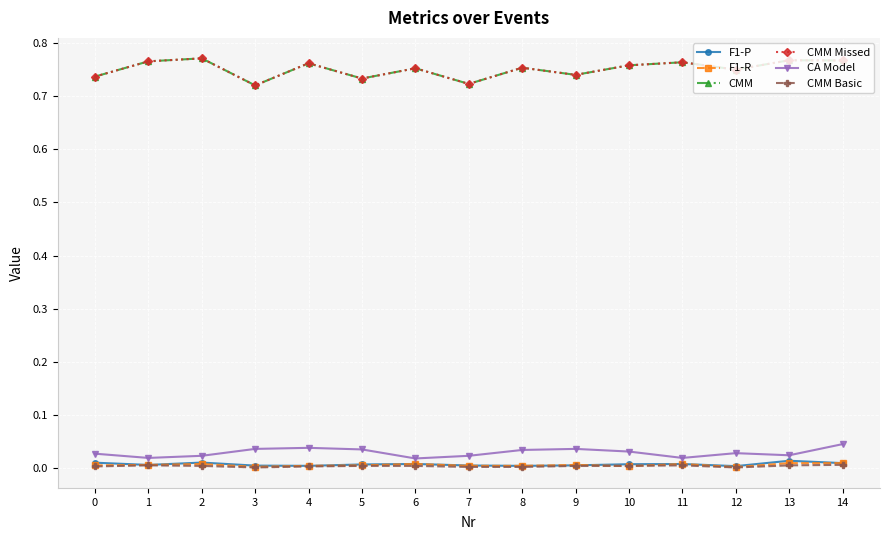

True or false: CMM and F1-P cross at least once.

False